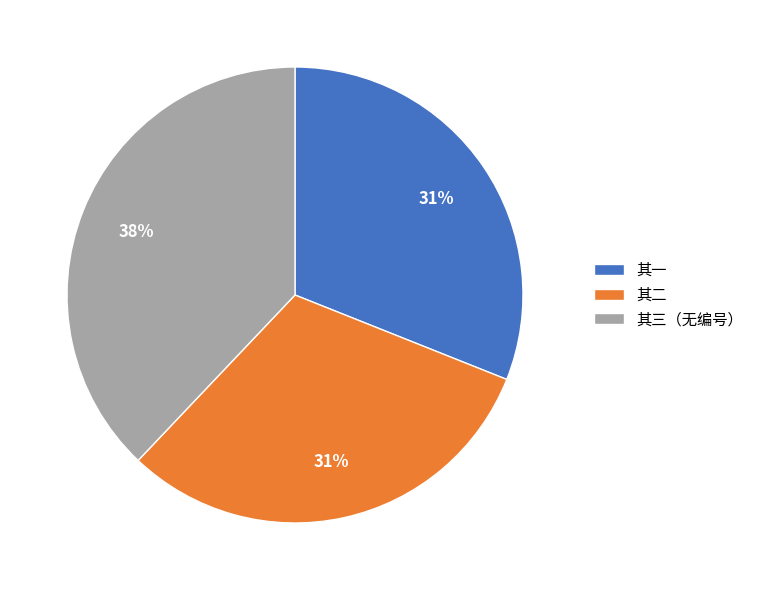

Do 其一 and 其二 together represent more than half of the pie?

Yes